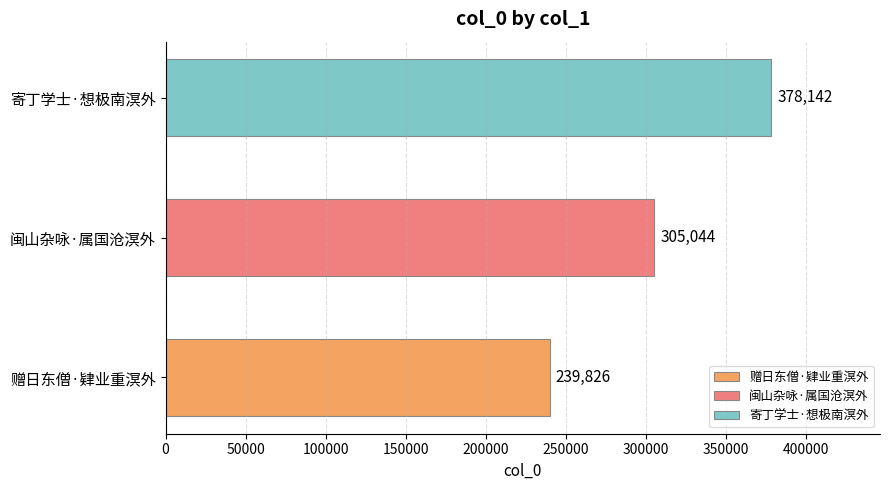

What is the sum of the values at 赠日东僧·肄业重溟外 and 闽山杂咏·属国沧溟外?

544870